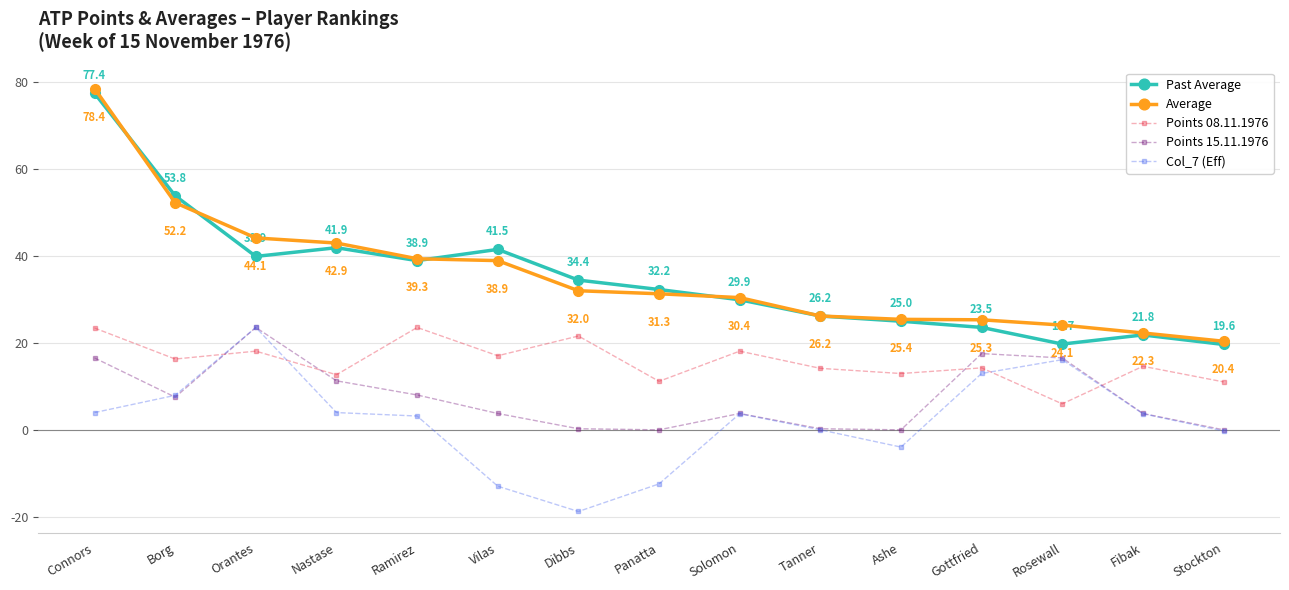

Where is Points 15.11.1976 nearest to the value 11?

Nastase